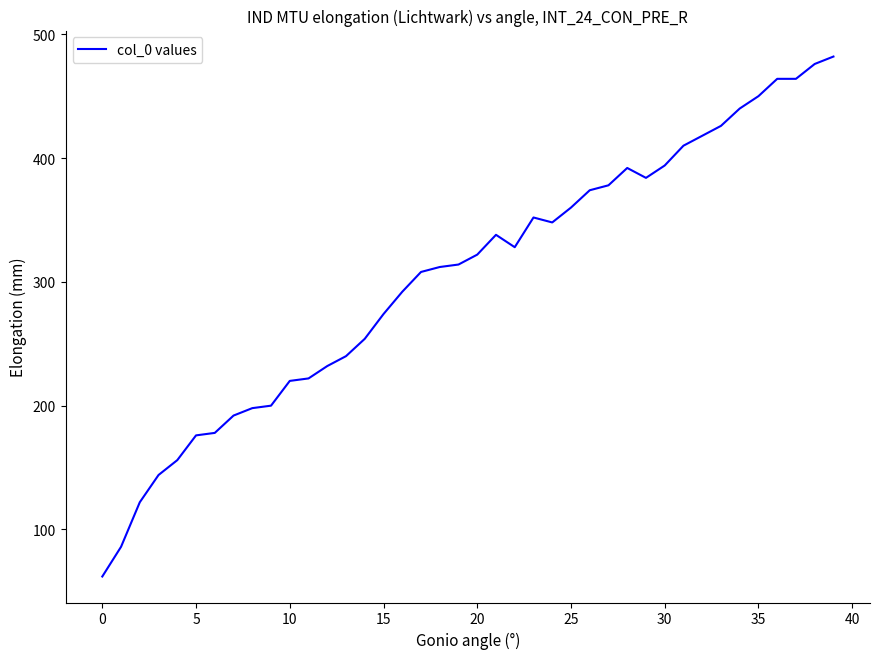

What is the smallest value displayed?

62